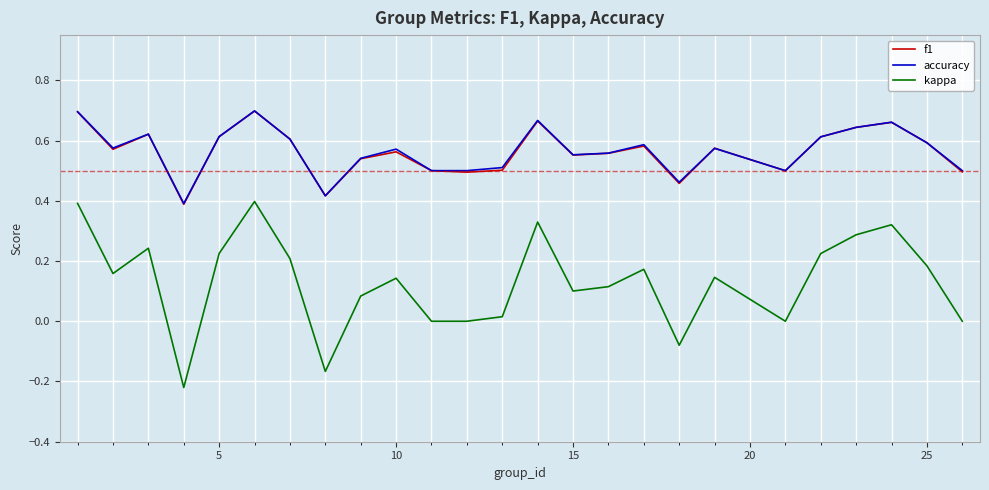

Which series has the widest spread of values?

kappa